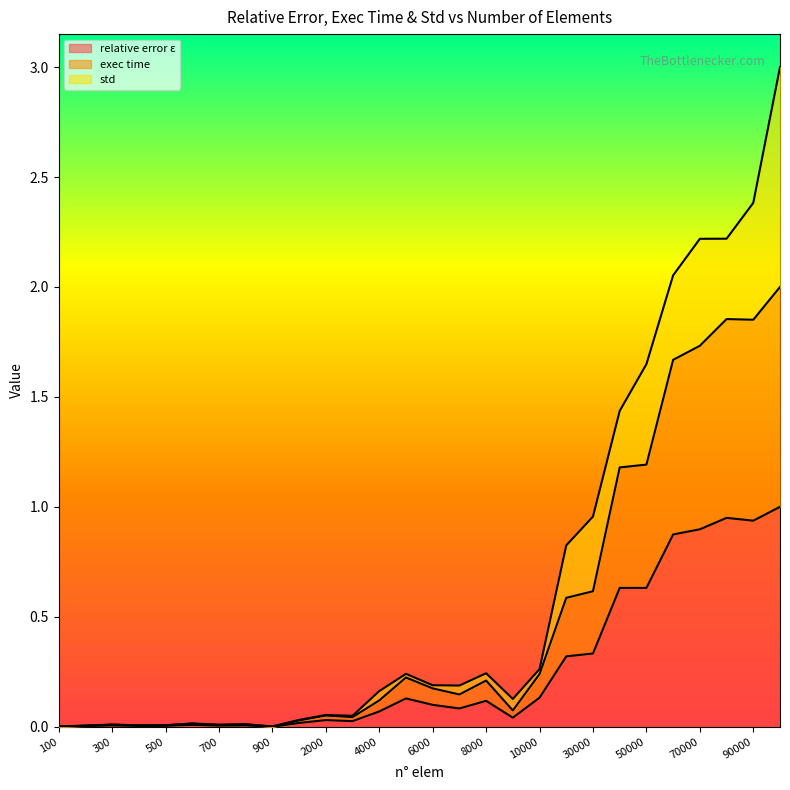

What is the highest value of the relative error ε series?

1.0